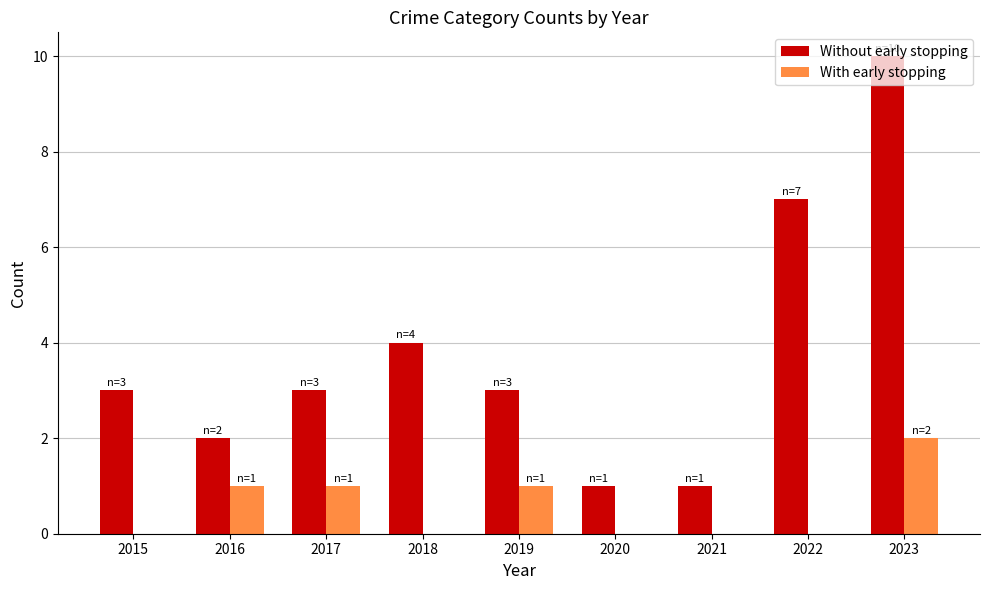

Count the number of data series in this chart.

2